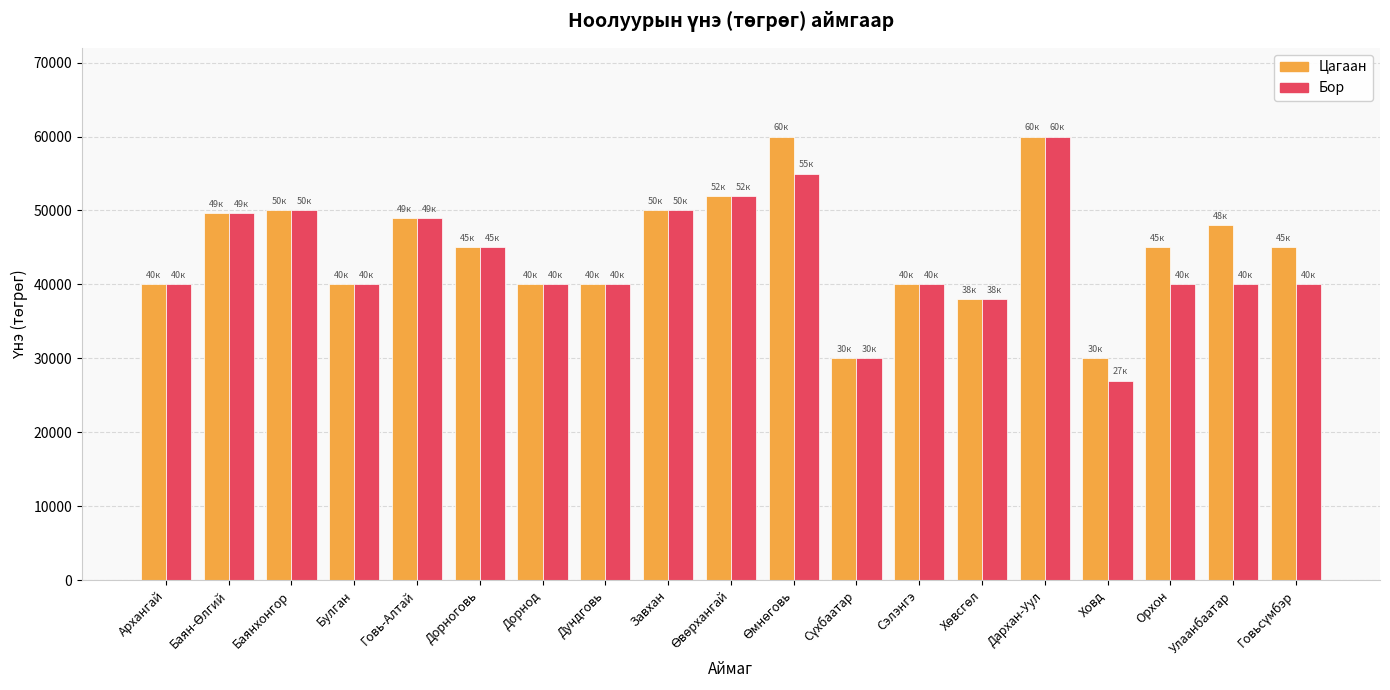

What is the spread (max minus min) of values at Орхон?

5000